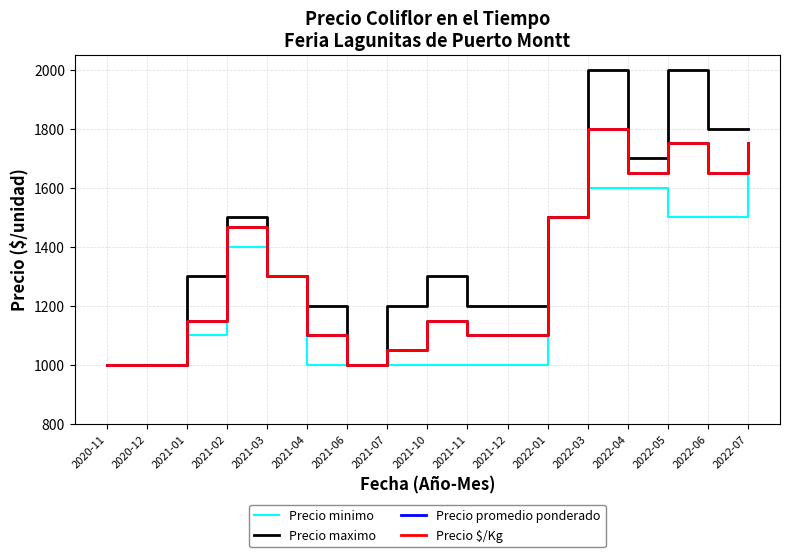

Where is the first local minimum for Precio maximo?

2021-06